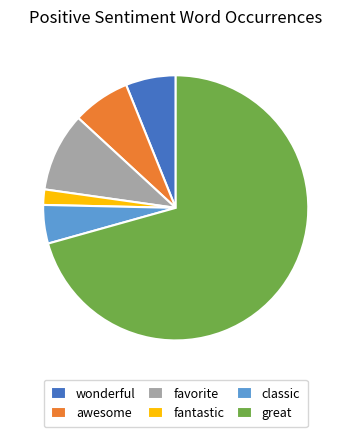

Is the sum of fantastic and classic greater than half?

No